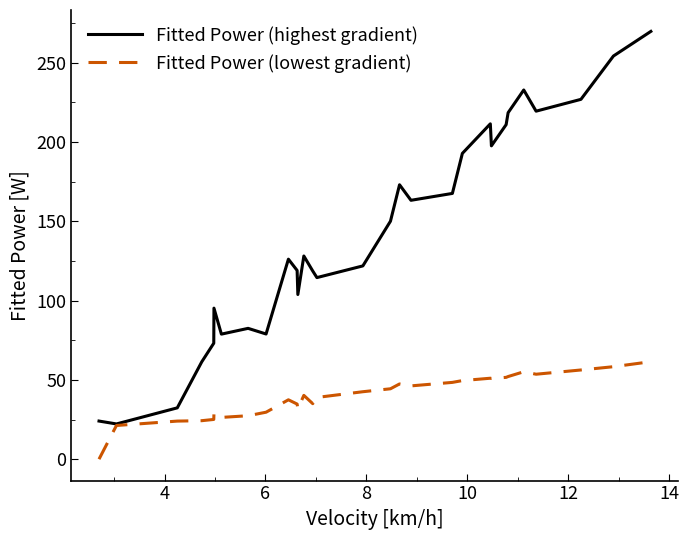

Reading left to right, transcribe all the data shown in this chart.

Fitted Power (highest gradient): 24.0	24.0	22.2	32.4	61.4	73.2	95.3	78.9	82.5	79.0	126.2	119.0	103.9	128.2	118.7	114.5	121.9	150.1	173.1	163.3	167.6	192.9	211.5	197.6	211.0	218.5	232.9	219.5	227.0	254.3	269.8
Fitted Power (lowest gradient): 0.0	0.0	21.3	24.0	24.3	25.1	28.7	26.4	27.4	29.6	37.5	34.8	31.8	40.2	35.0	38.9	42.6	44.4	47.5	46.2	48.4	49.6	51.1	50.9	51.6	52.1	55.1	53.6	56.3	58.3	61.5